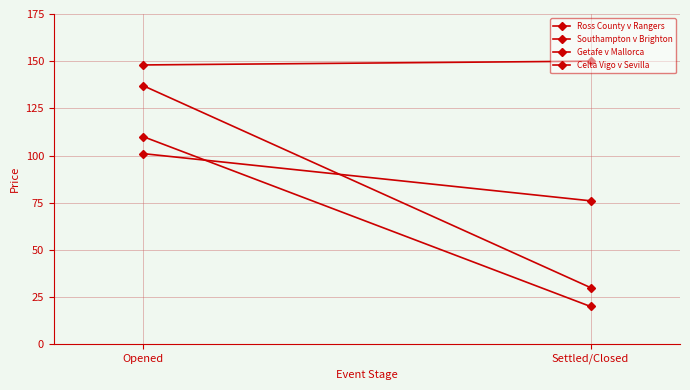

At how many categories does at least one series exceed 113?

2